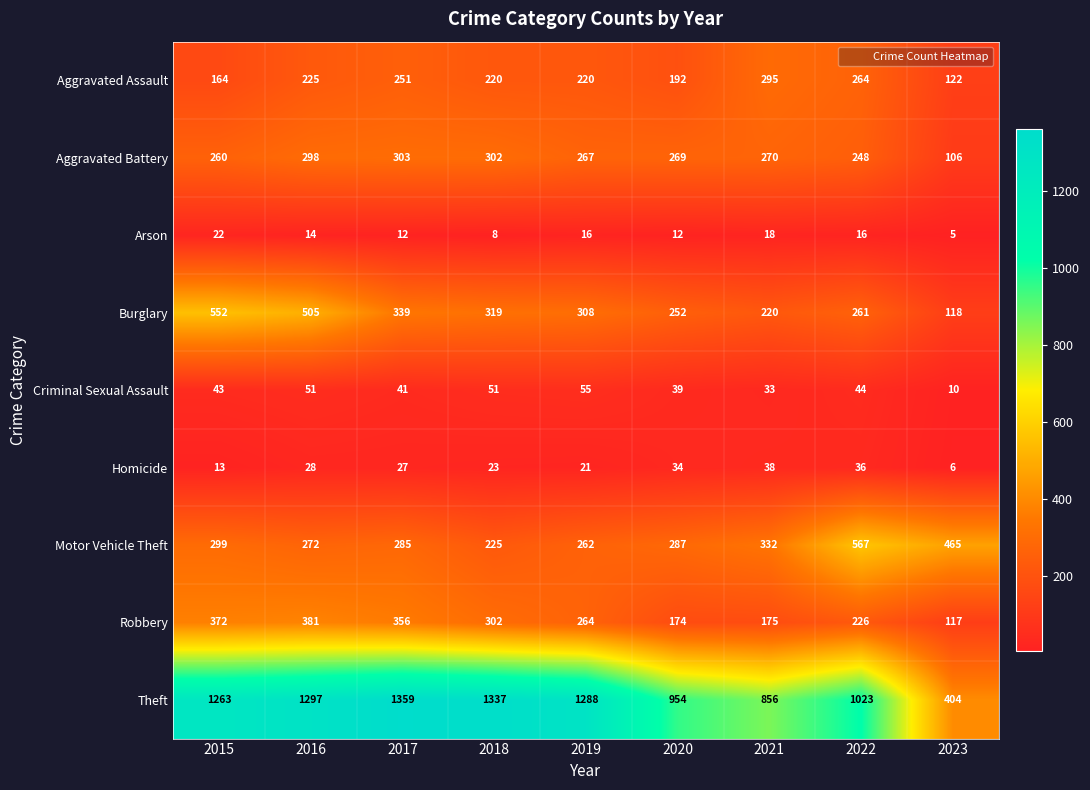

The value of Burglary at 2022 is 383. True or false?

False